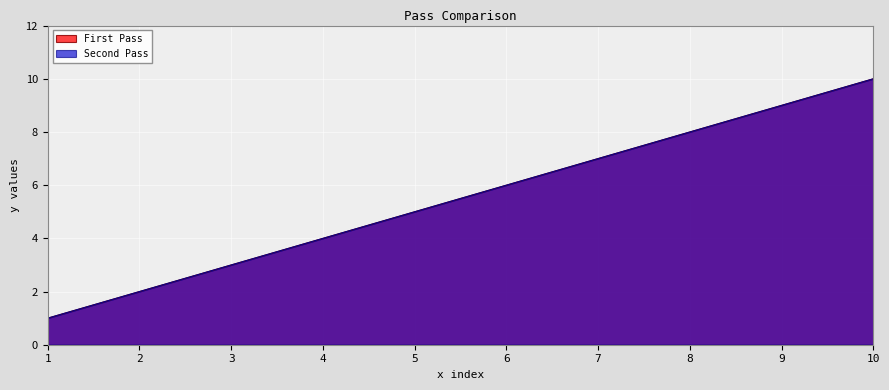

How many values in the First Pass series are below 6?

5